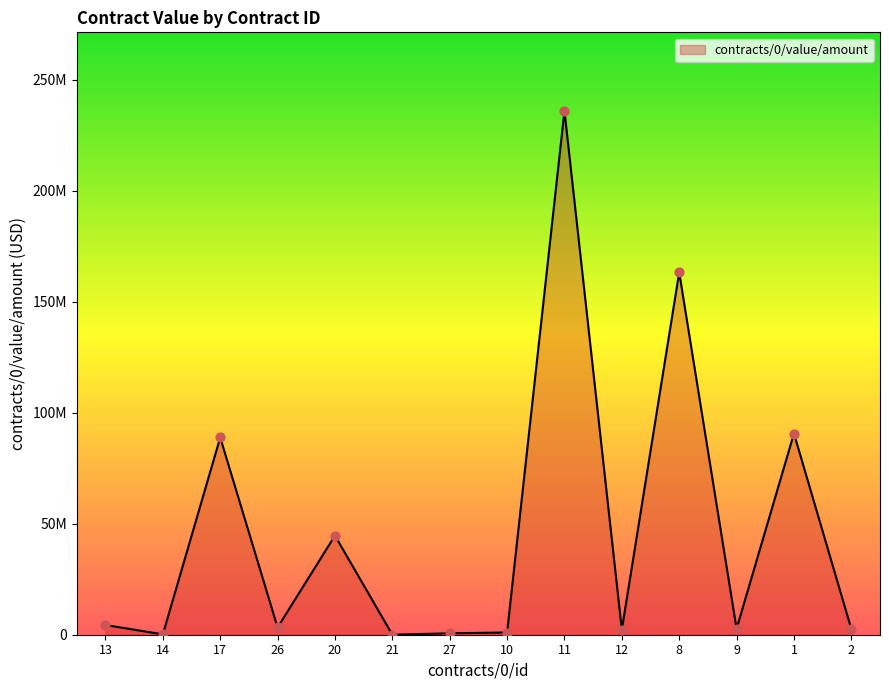

Which has a higher value, 11 or 21?

11